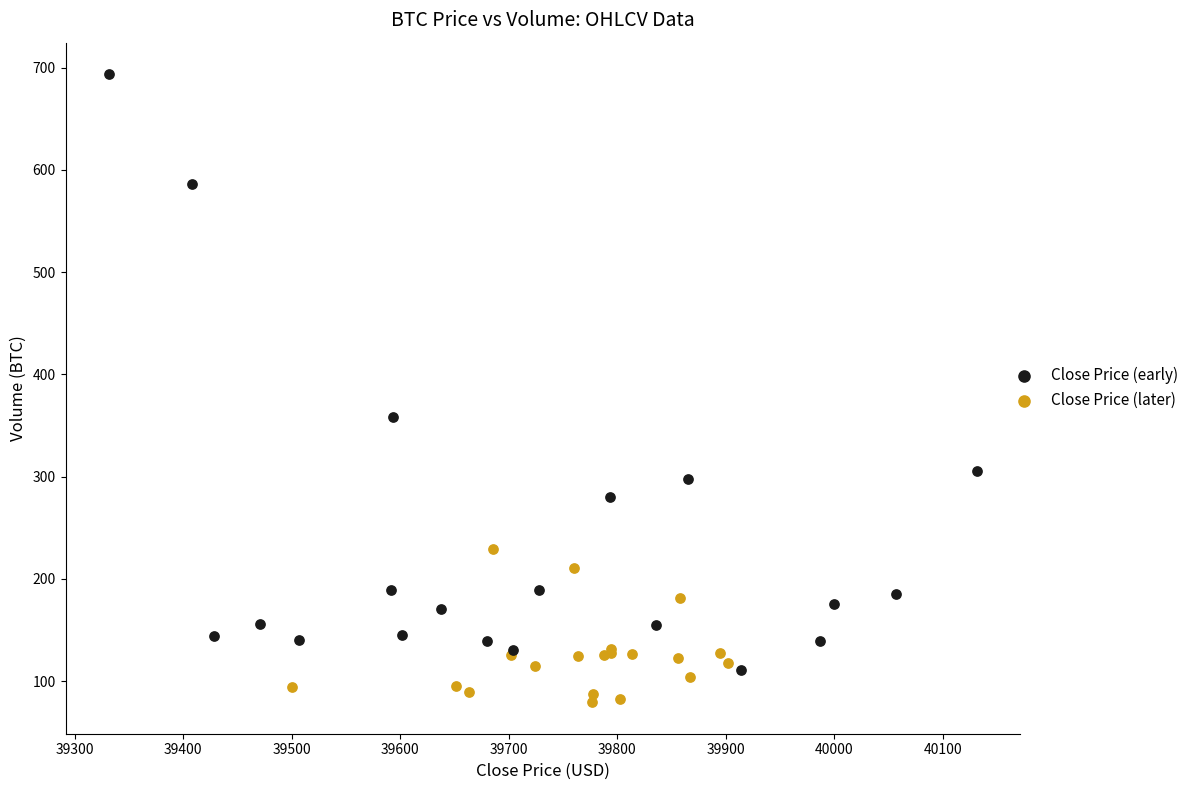

Which series contains the highest Y value?

Close Price (early)